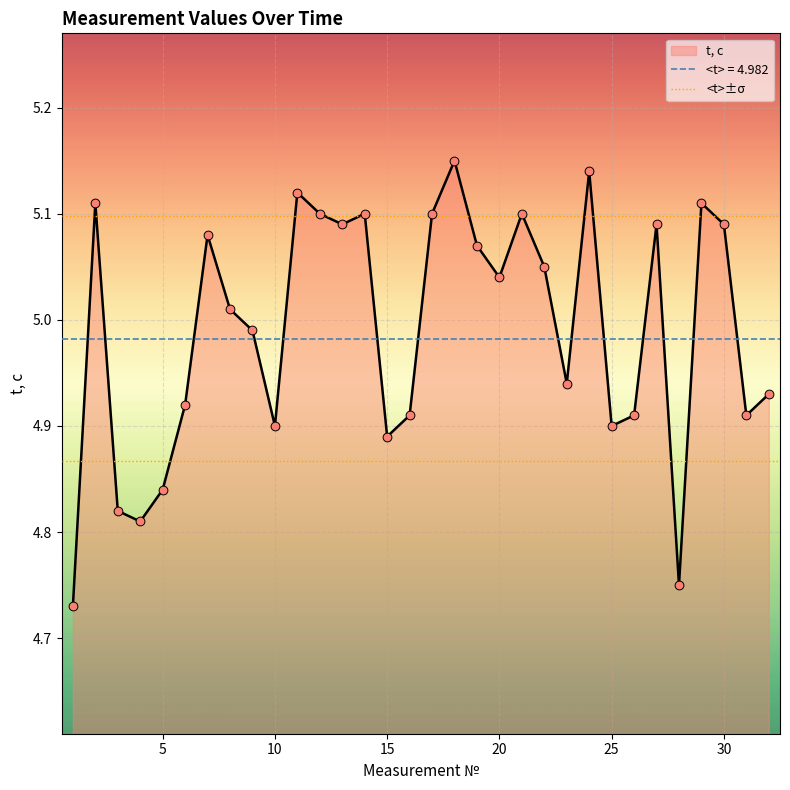

Approximately how many times larger is the value at 18 compared to 4?

1.1